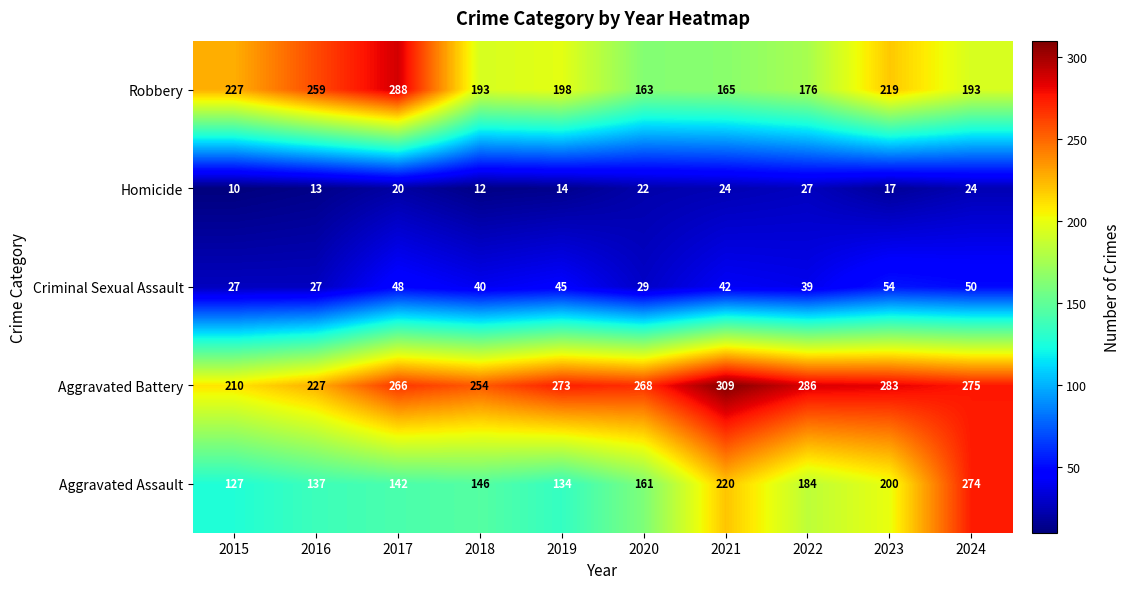

At which category does the chart reach its peak across all series?

2021